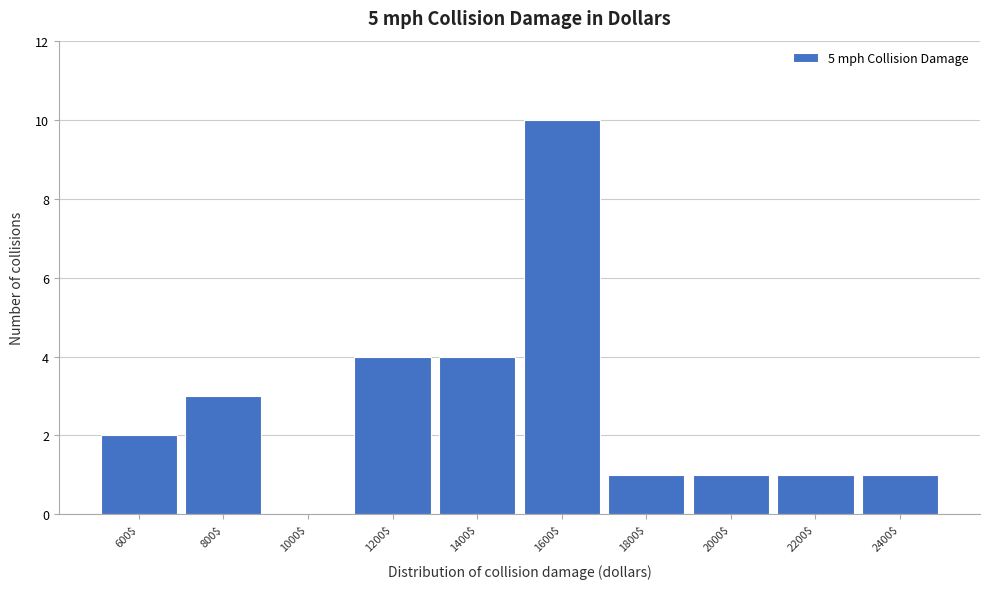

At which category does the chart reach its peak across all series?

1600$